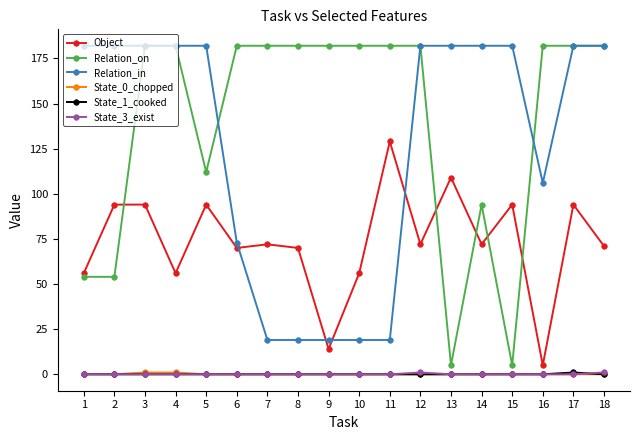

What are all the series names shown in the legend?

Object, Relation_on, Relation_in, State_0_chopped, State_1_cooked, State_3_exist